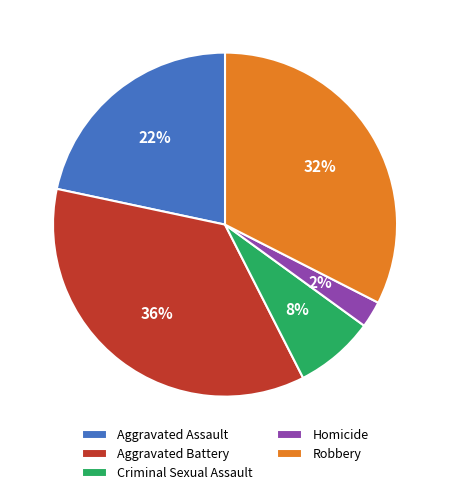

True or false: Criminal Sexual Assault accounts for 1% of the total.

False